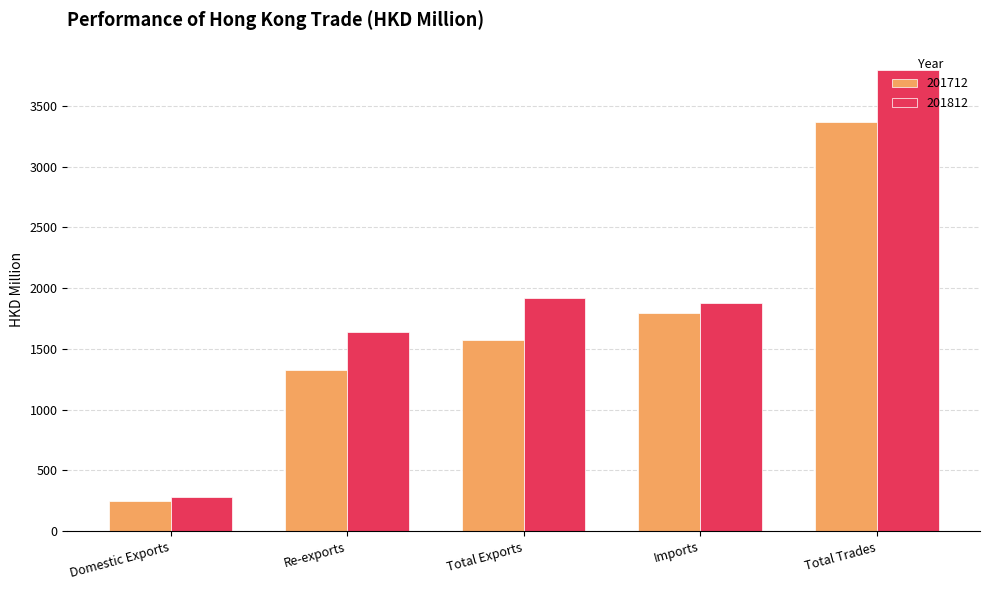

How many values in the 201712 series are below 1571?

2